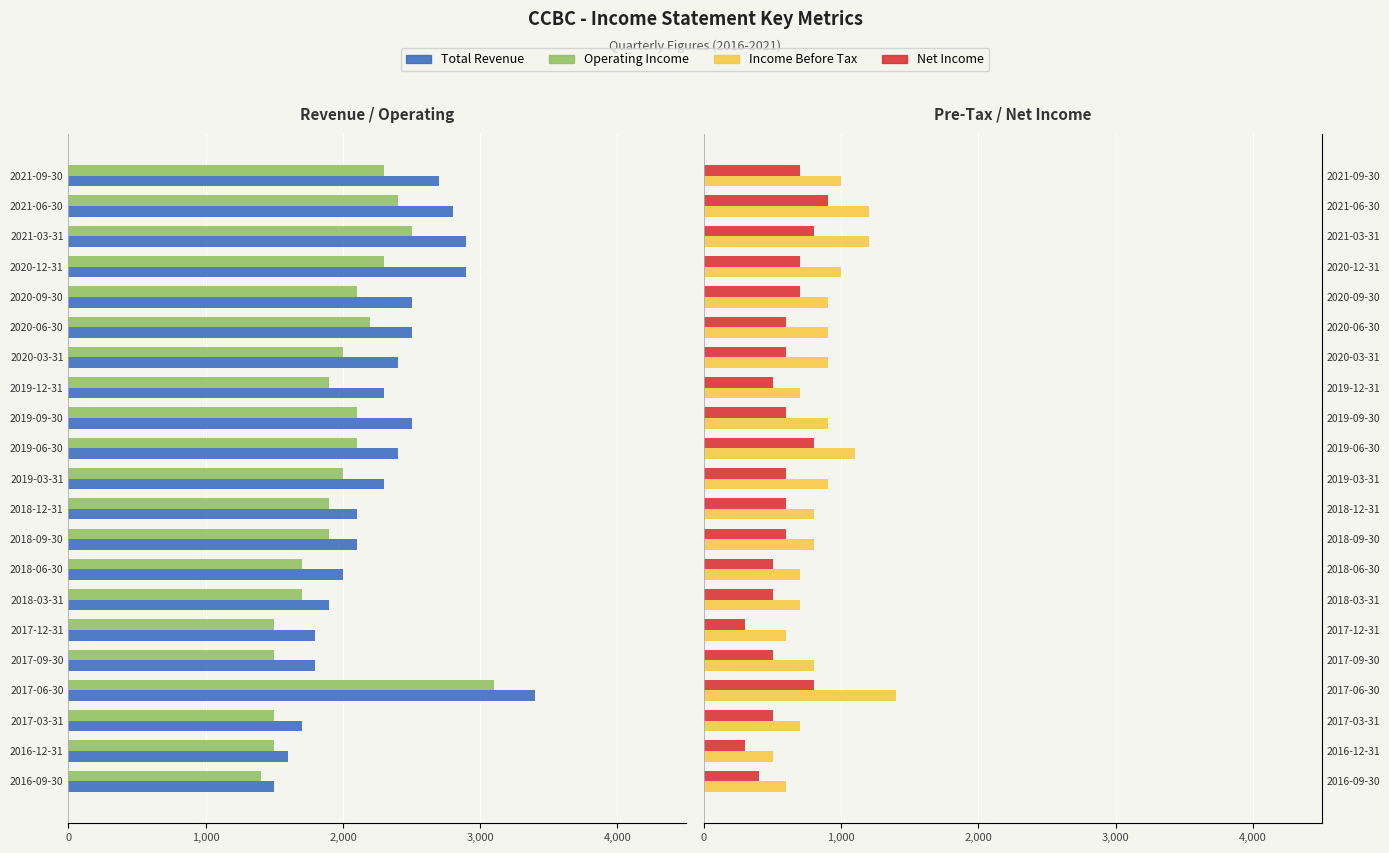

Count the Net Income values in the range 500 to 700.

14